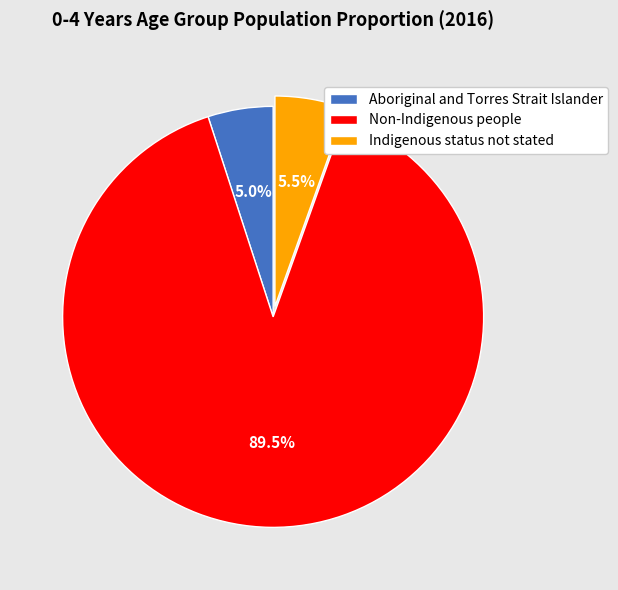

What is the largest slice in the pie chart?

Non-Indigenous people